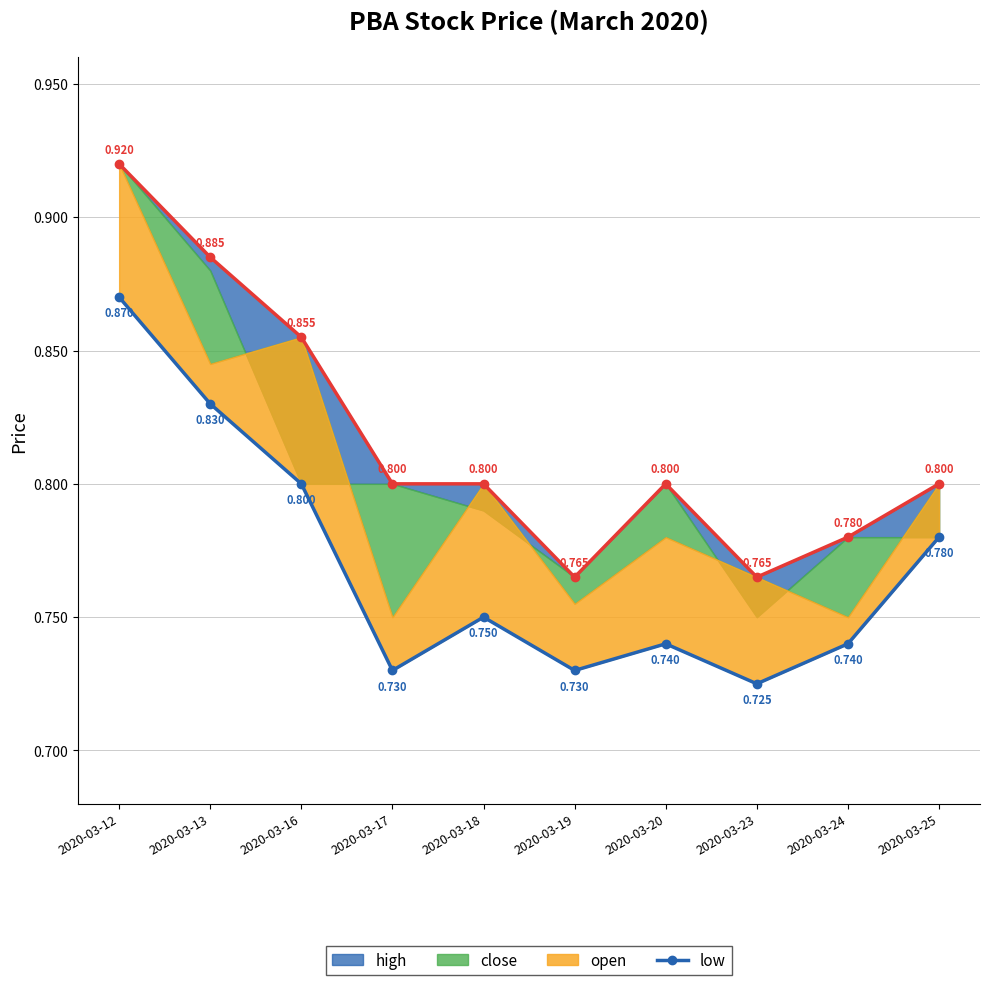

What is the minimum value shown in the chart?

0.7